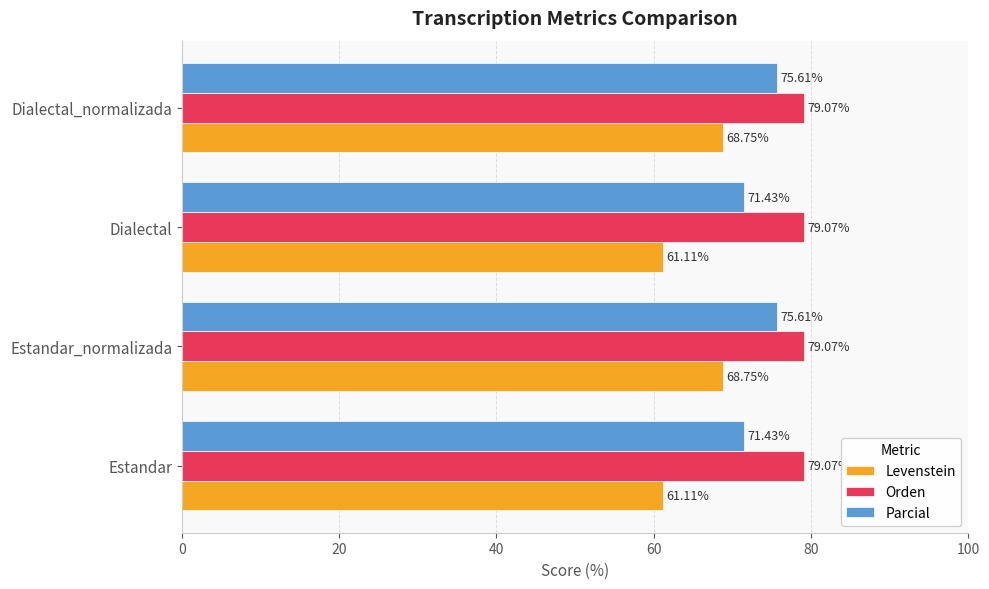

What is the maximum value for Levenstein?

68.8